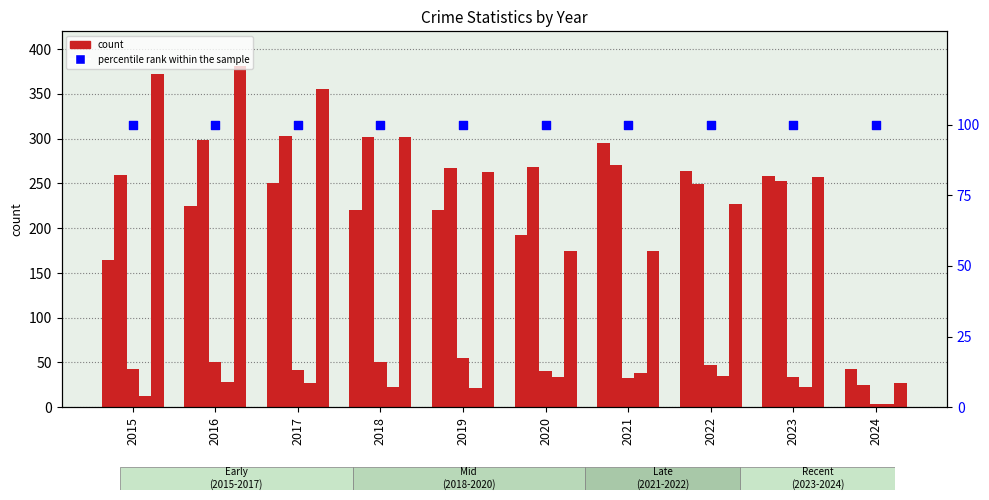

Is the value of Criminal Sexual Assault at 2022 greater than the value of Aggravated Assault at 2020?

No